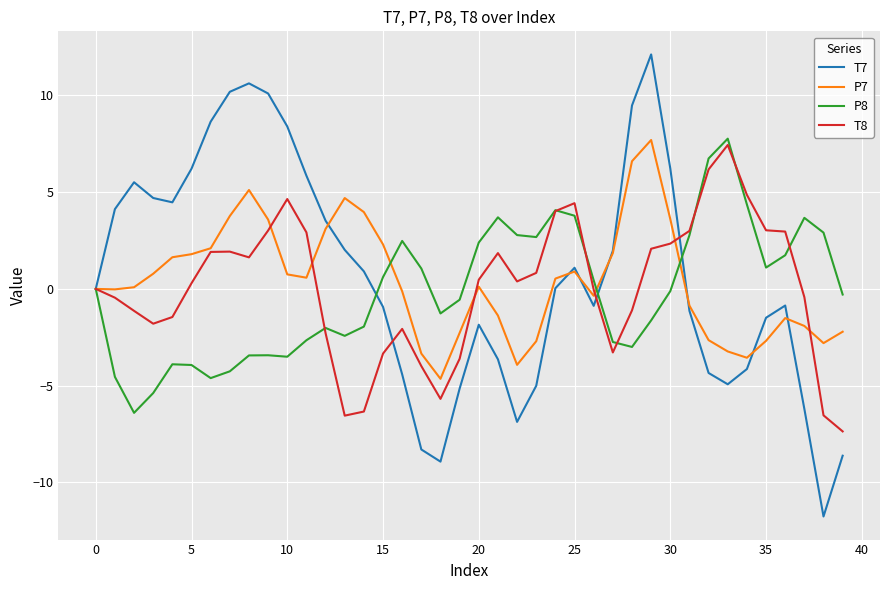

What is the minimum value shown in the chart?

-11.8